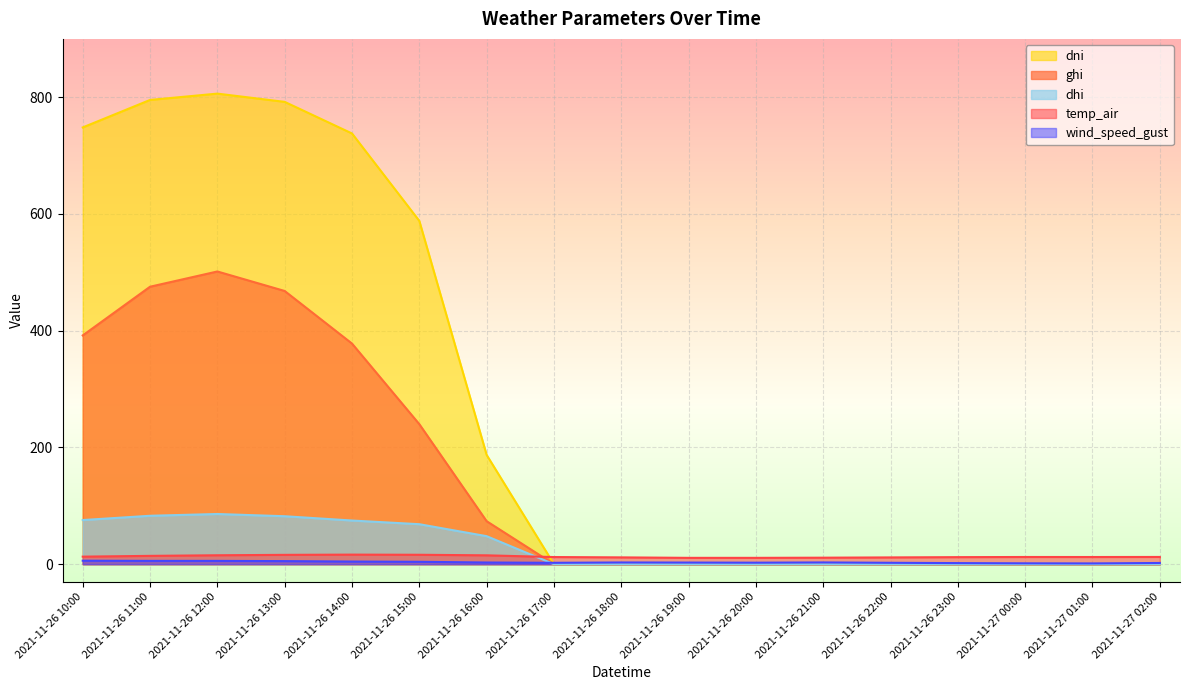

True or false: dni and ghi cross at least once.

False